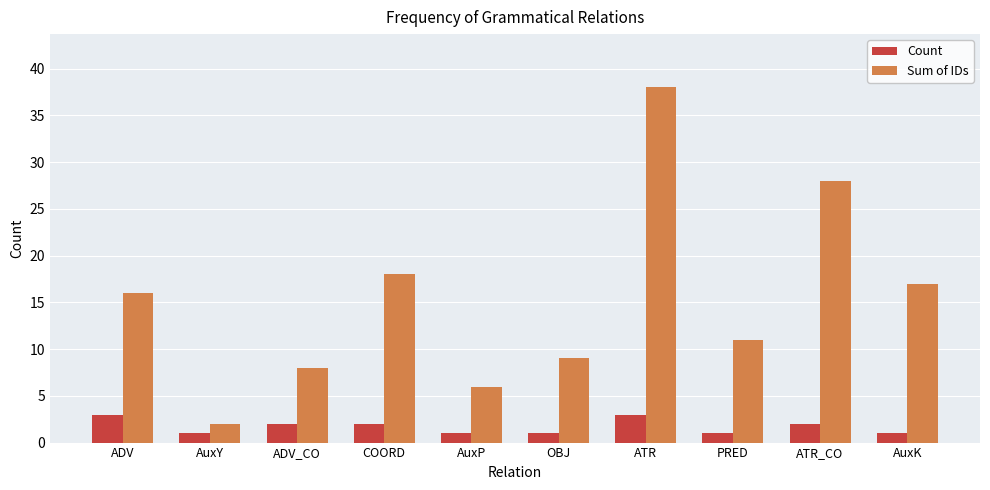

The Count series shows 2 at ATR_CO. True or false?

True